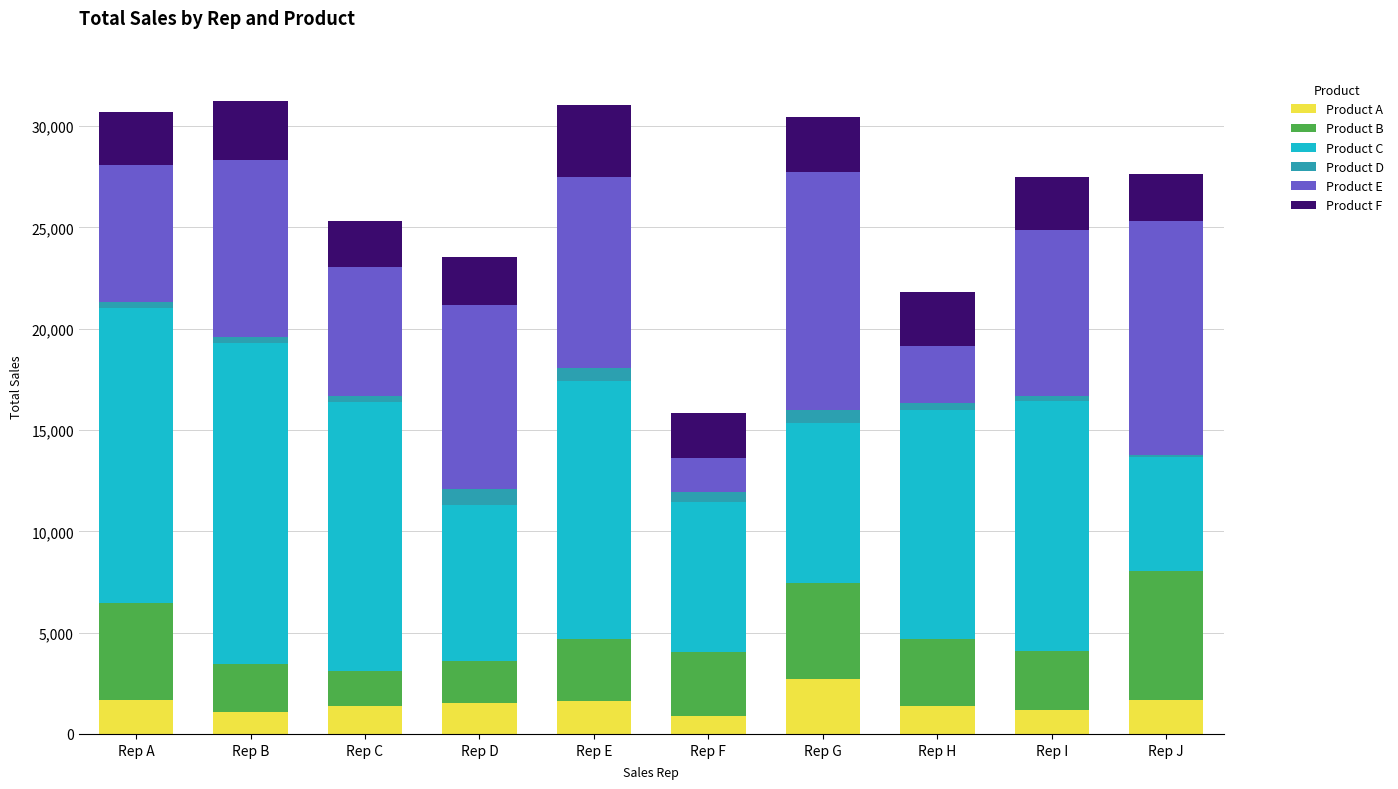

What is the maximum value for Product A?

2705